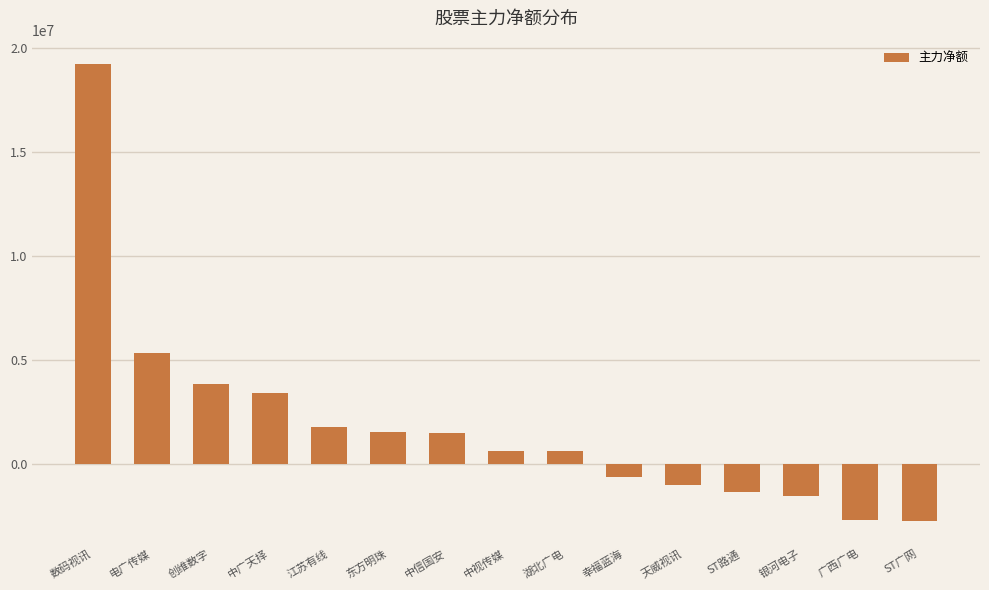

What is the difference between the maximum and minimum values?

21966050